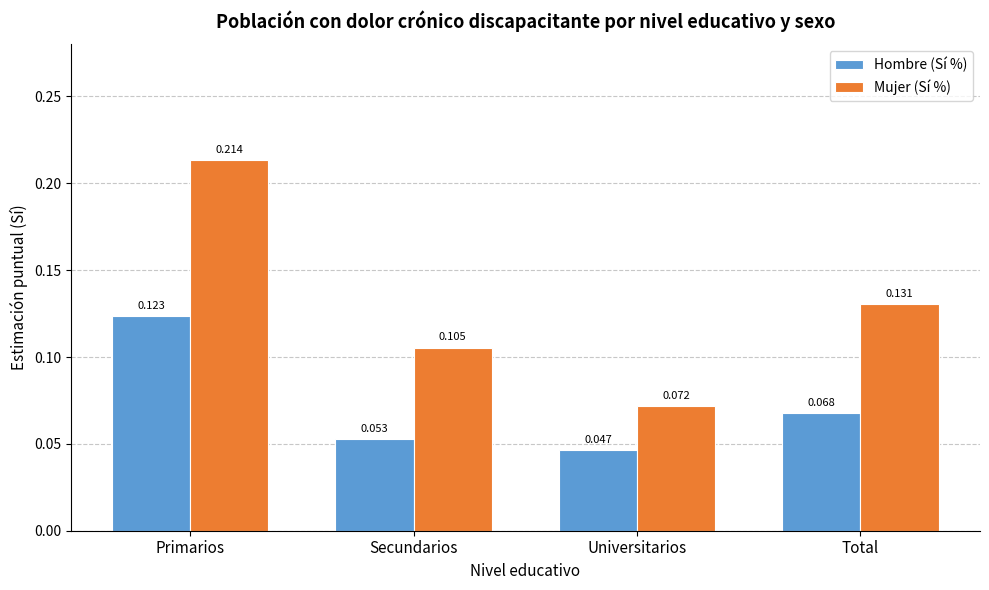

At which label does Hombre (Sí %) reach its minimum?

Universitarios